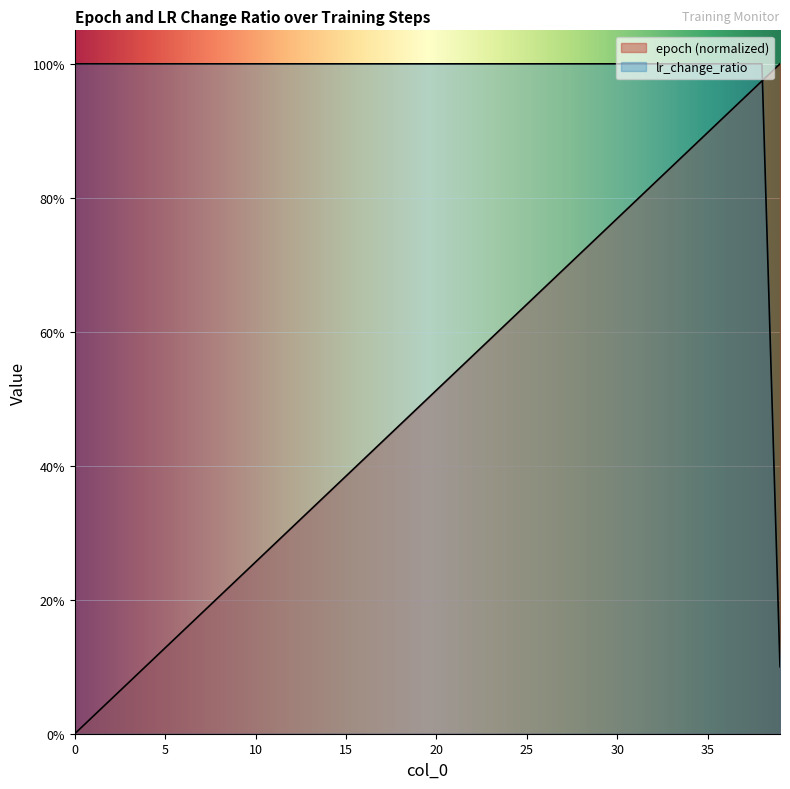

Reading right to left, transcribe all the data shown in this chart.

epoch: 1.0	1.0	0.9	0.9	0.9	0.9	0.8	0.8	0.8	0.8	0.7	0.7	0.7	0.7	0.6	0.6	0.6	0.6	0.5	0.5	0.5	0.5	0.4	0.4	0.4	0.4	0.3	0.3	0.3	0.3	0.2	0.2	0.2	0.2	0.1	0.1	0.1	0.1	0.0	0.0
lr_change_ratio: 0.1	1.0	1.0	1.0	1.0	1.0	1.0	1.0	1.0	1.0	1.0	1.0	1.0	1.0	1.0	1.0	1.0	1.0	1.0	1.0	1.0	1.0	1.0	1.0	1.0	1.0	1.0	1.0	1.0	1.0	1.0	1.0	1.0	1.0	1.0	1.0	1.0	1.0	1.0	1.0